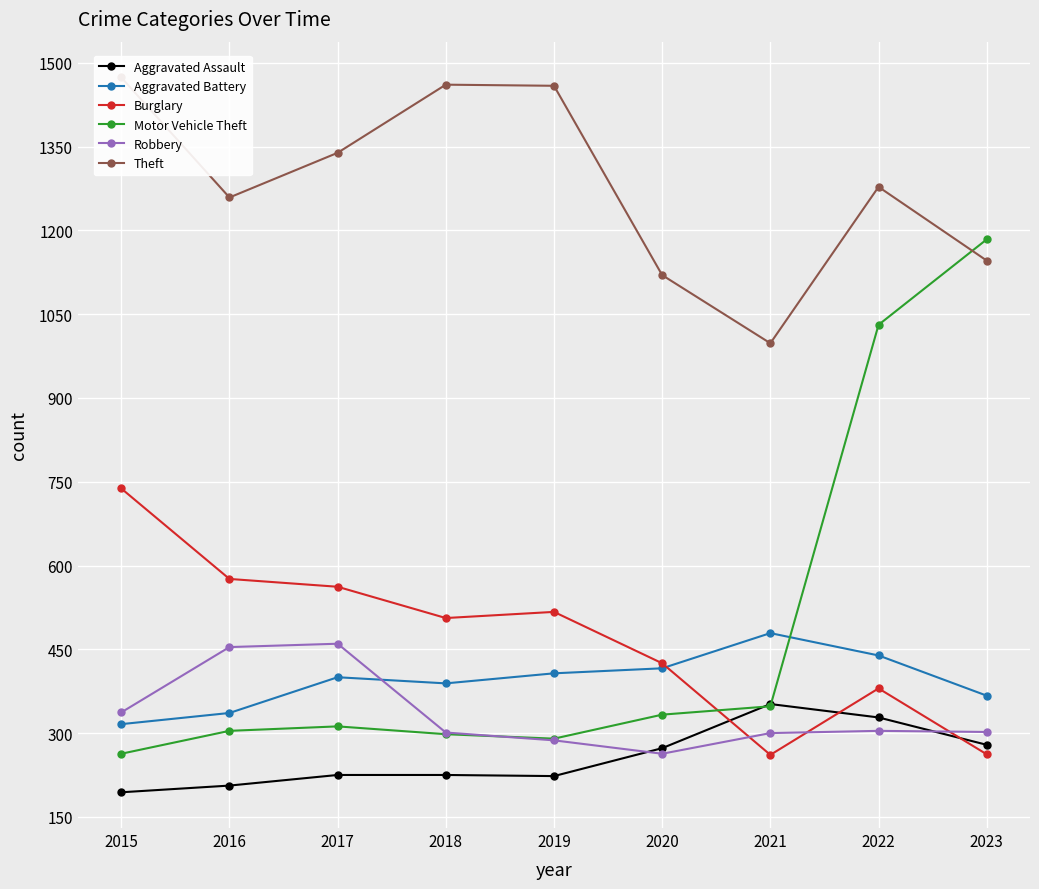

Is it true that Theft equals 1459 at 2019?

True